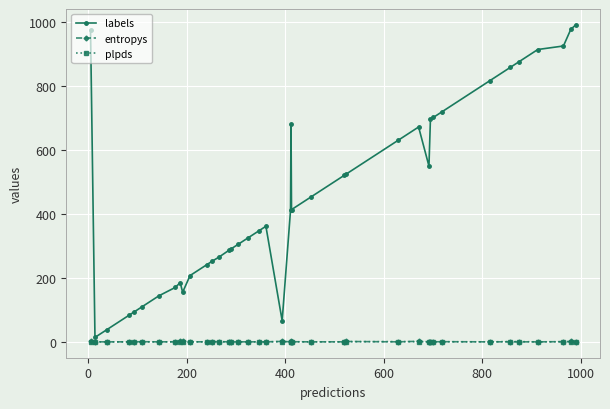

True or false: entropys has more than 2 points higher than both neighbors.

True